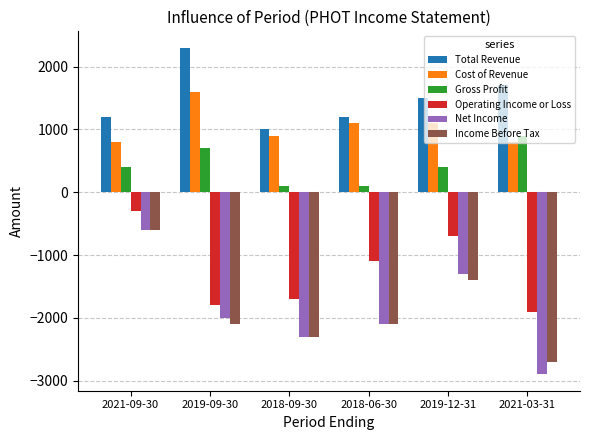

How many bars are there in total?

36